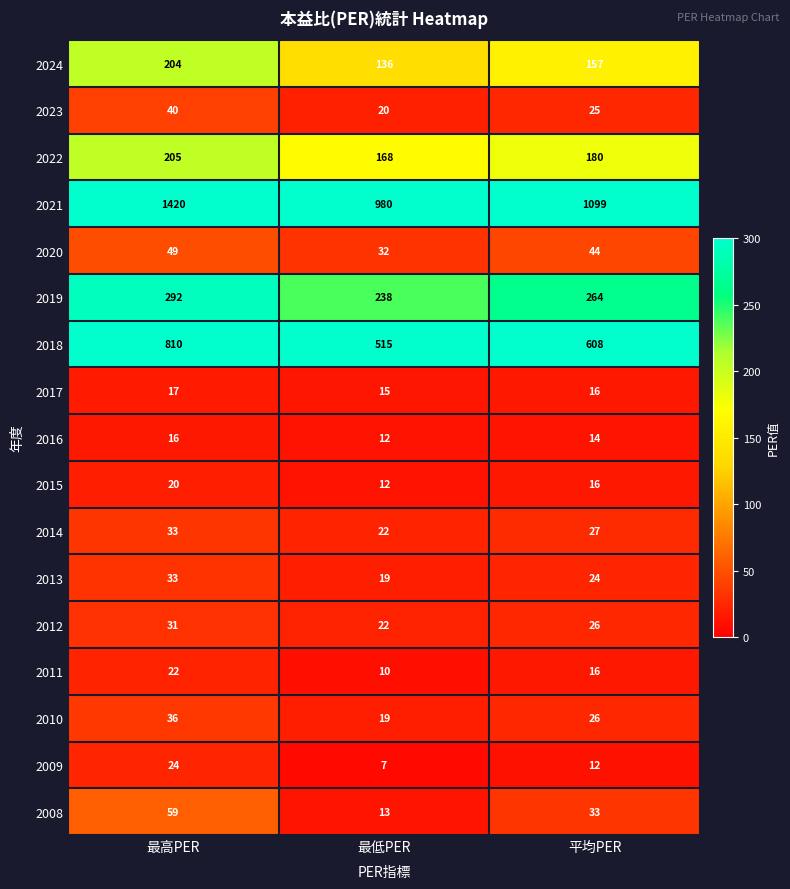

Which series changed the most between 最低PER and 平均PER?

2021